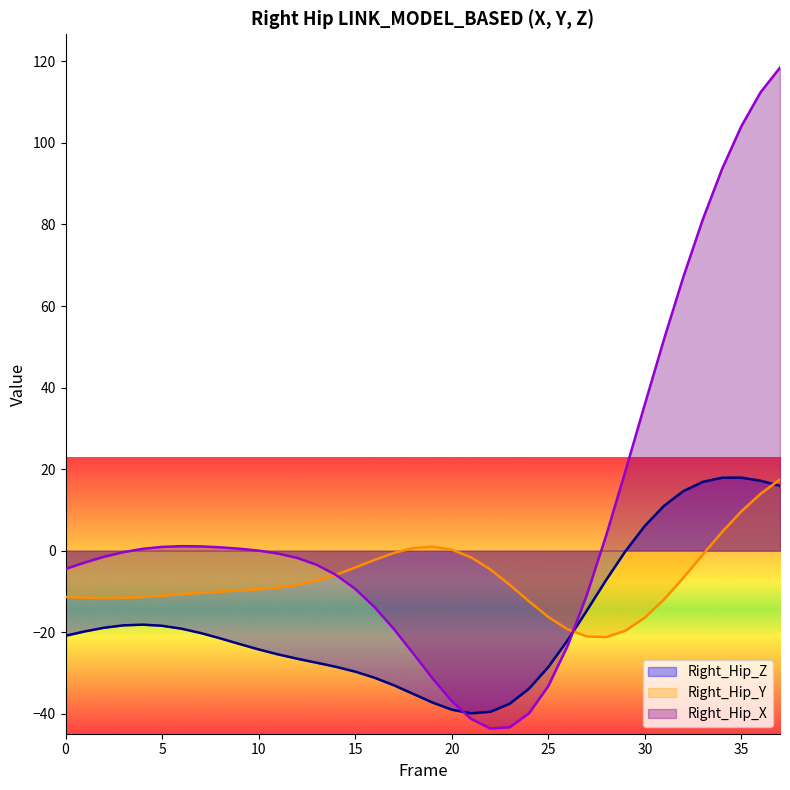

How many values in the Right_Hip_Y series exceed -9?

18